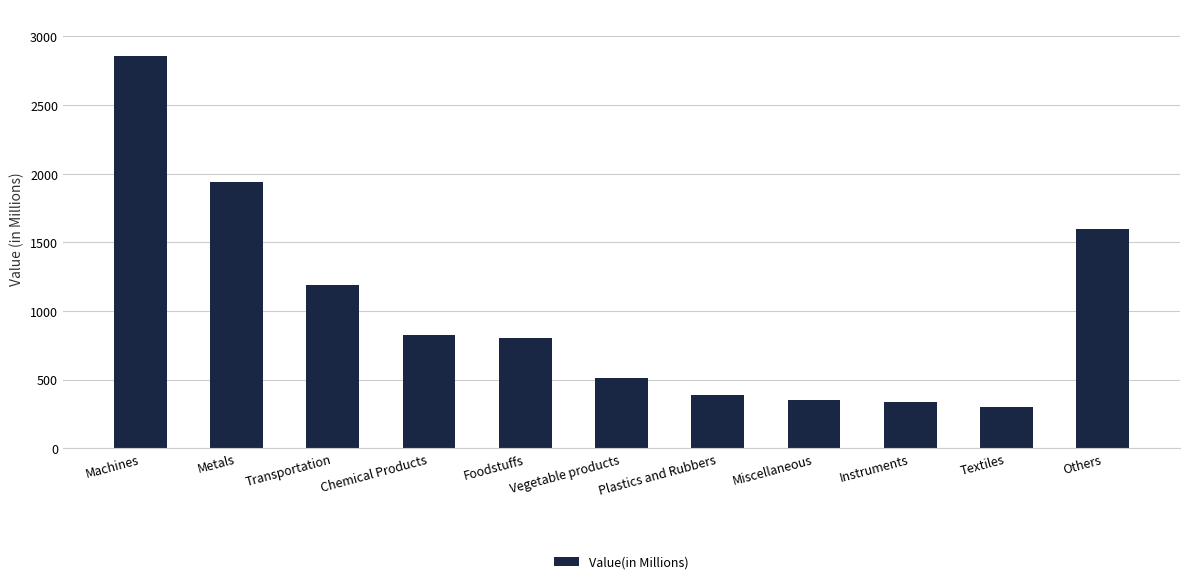

What is the smallest value displayed?

303